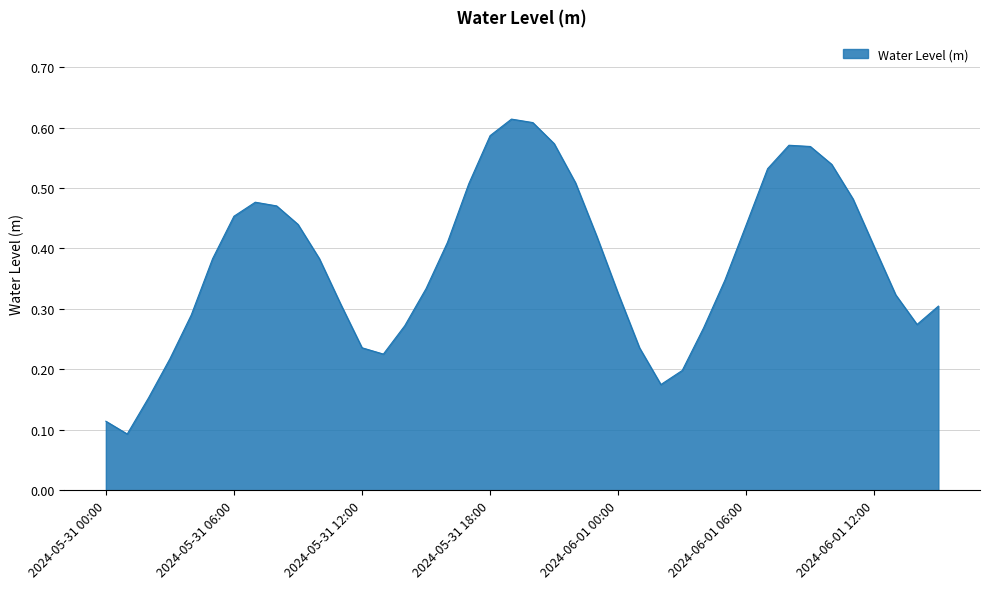

Count the values in the range 0 to 1.

40